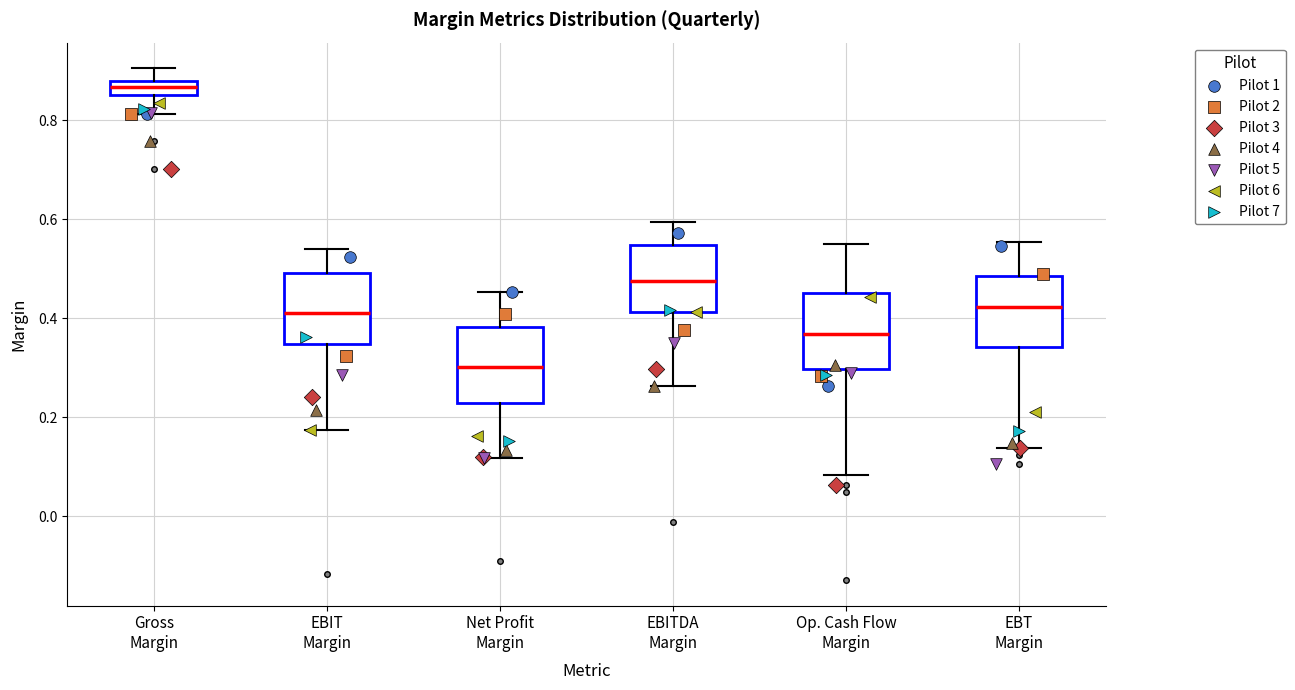

Where is the lower edge of the box for EBT Margin on the y-axis? The values are not printed on the chart, so give them approximately, as read against the axis.

0.34